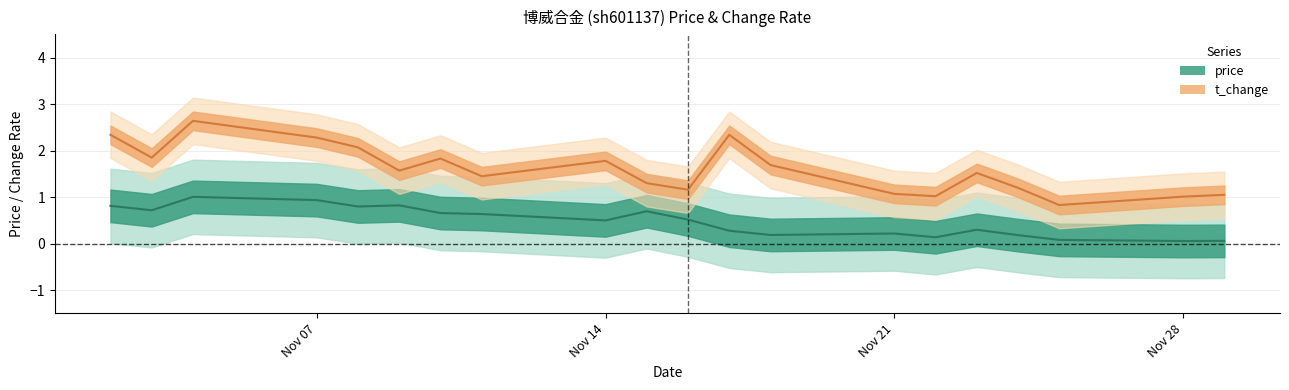

What is the total value across all series at Nov 21?

1.3